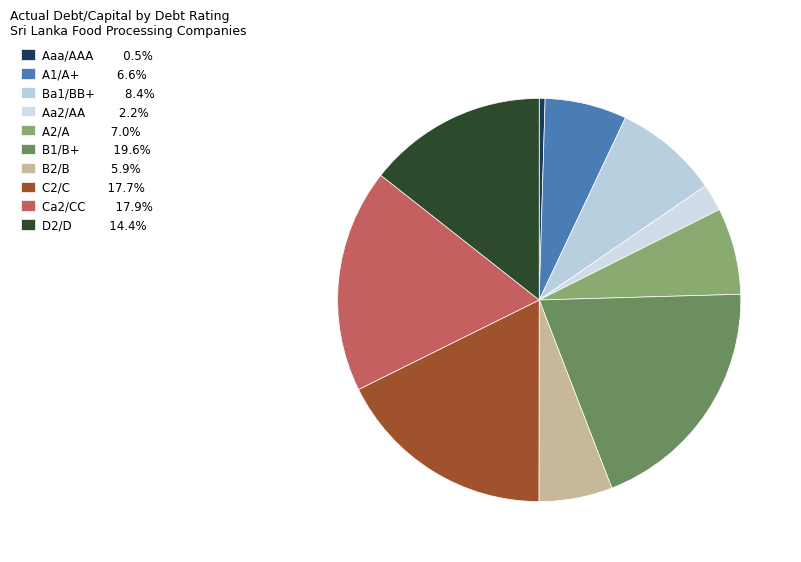

Does B1/B+ represent more than half of the total?

No